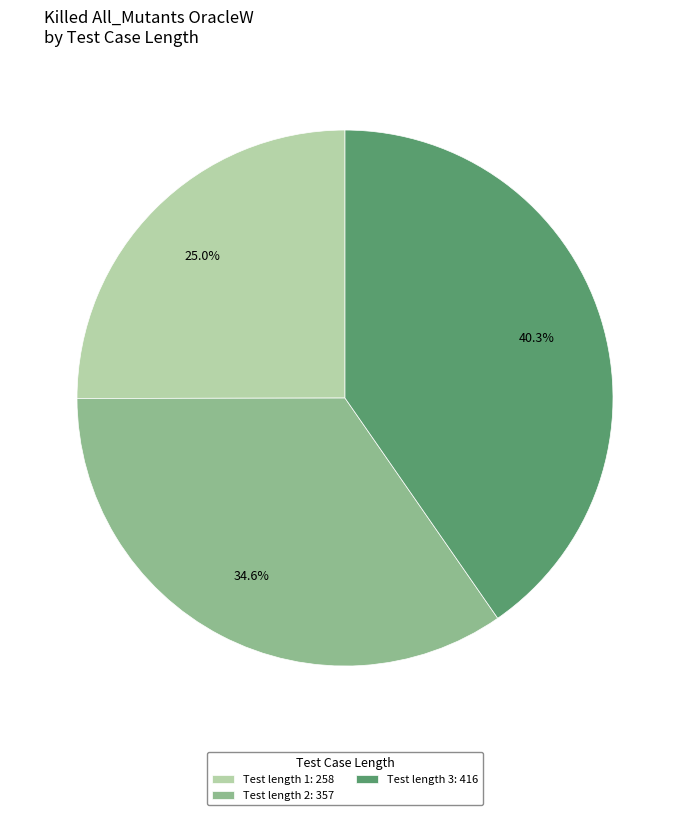

Approximately how many times larger is the value at Test length 3: 416 compared to Test length 2: 357?

1.2